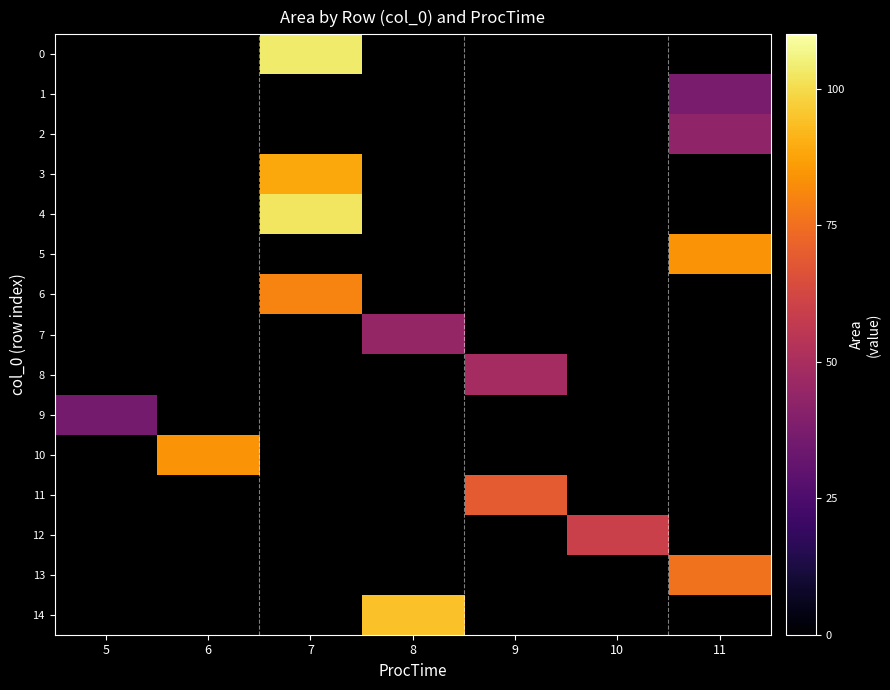

Which series has the widest spread of values?

9